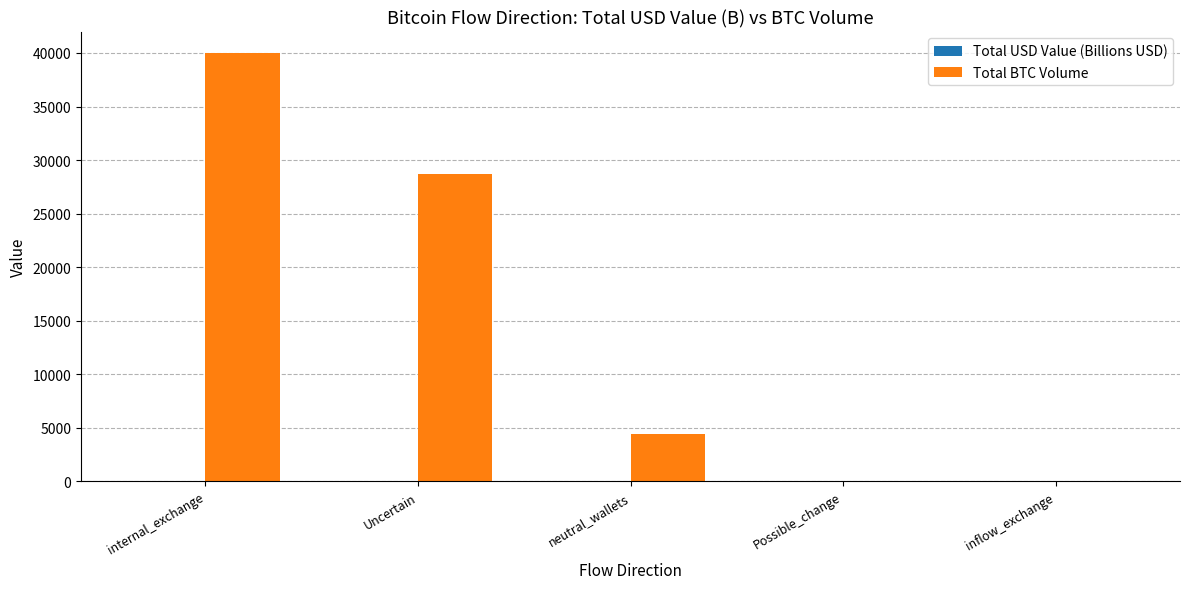

The Total BTC Volume series shows 4460.0 at neutral_wallets. True or false?

True